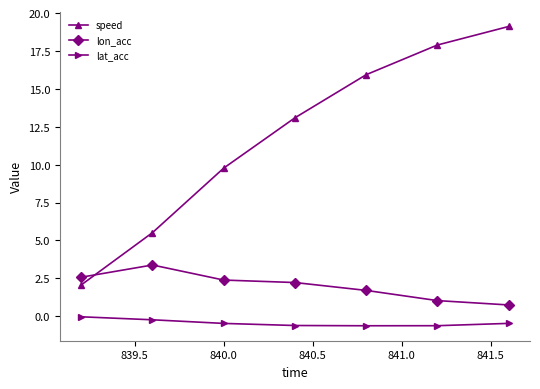

What is the difference between the second highest and minimum values in the lon_acc series?

1.8